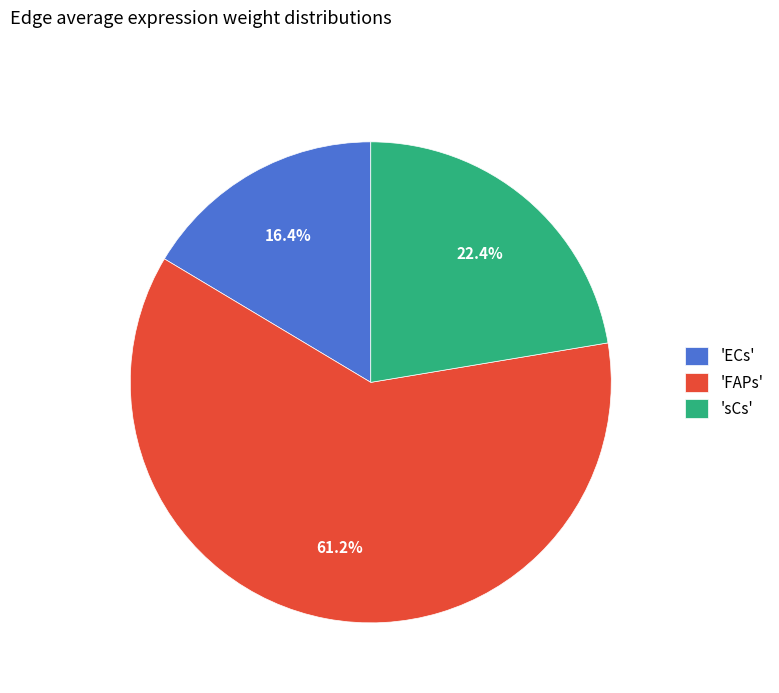

Which slice is the largest?

'FAPs'